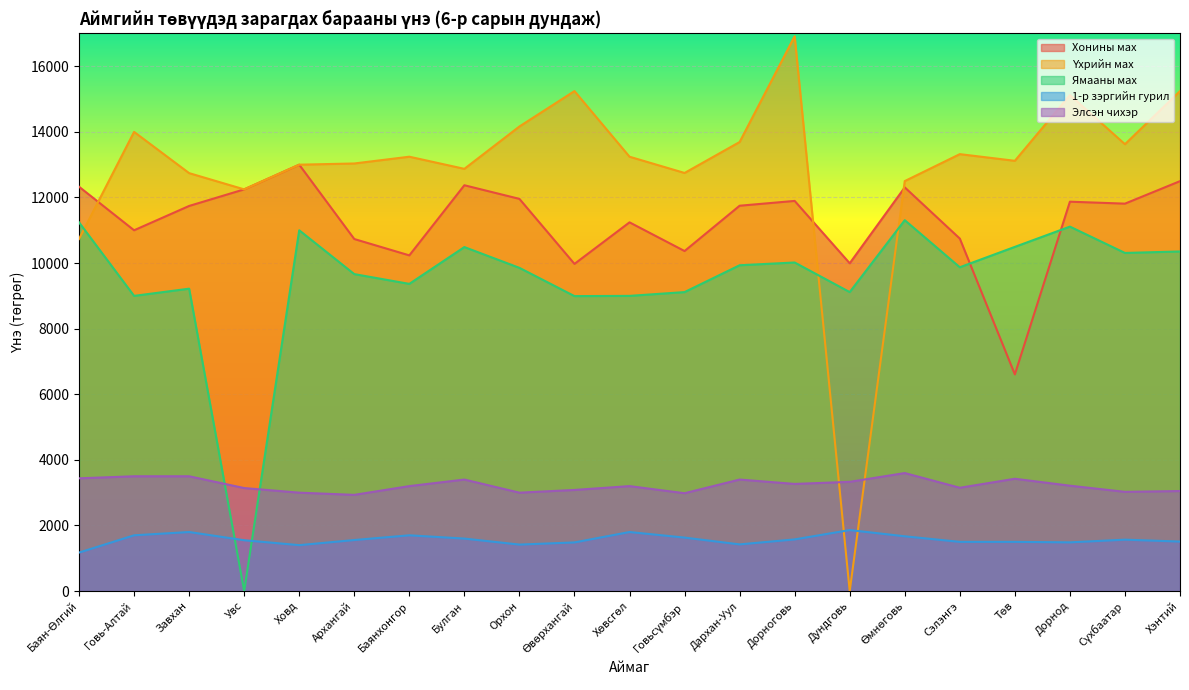

Between Дархан-Уул and Сэлэнгэ, which series saw the biggest shift?

Хонины мах